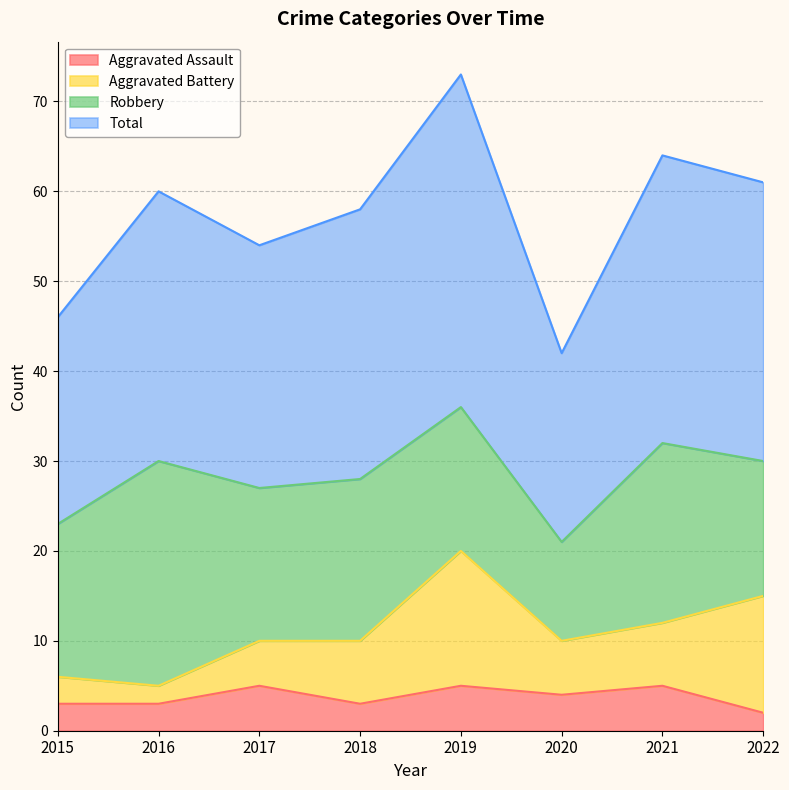

Which category has the highest value in the Aggravated Assault series?

2017